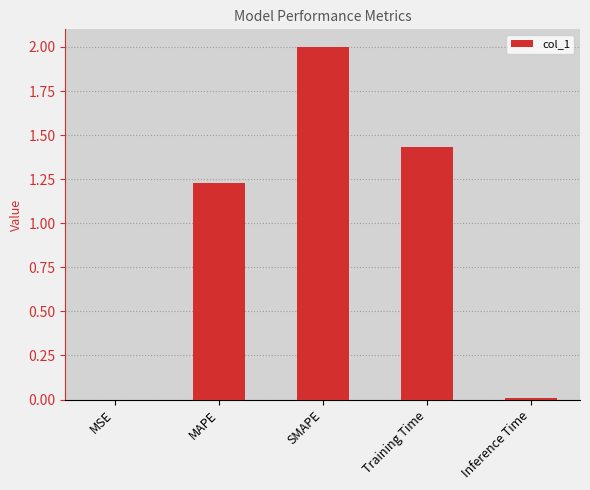

At which label does the data first exceed 1?

MAPE